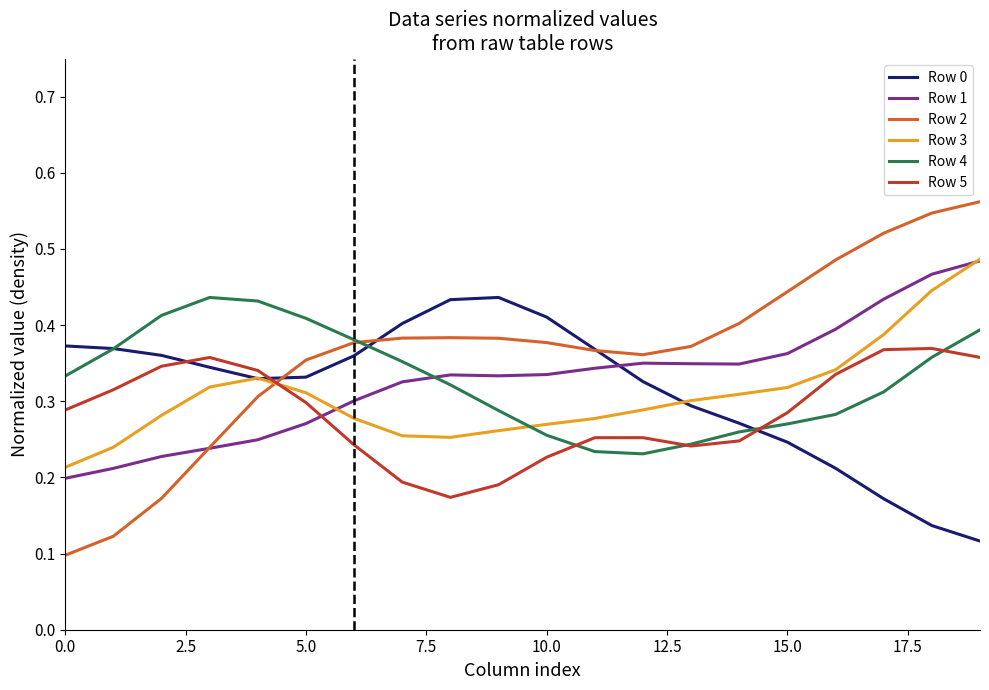

Which series has the largest total across all categories?

Row 2